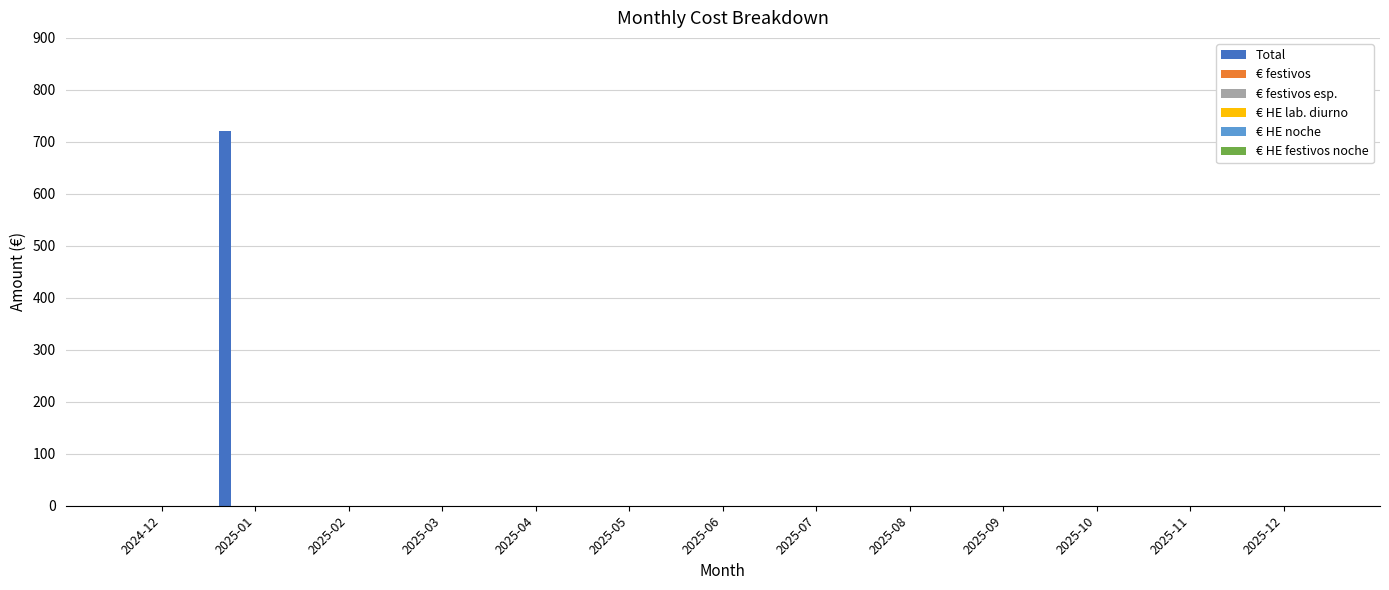

What is the maximum value shown in the chart?

720